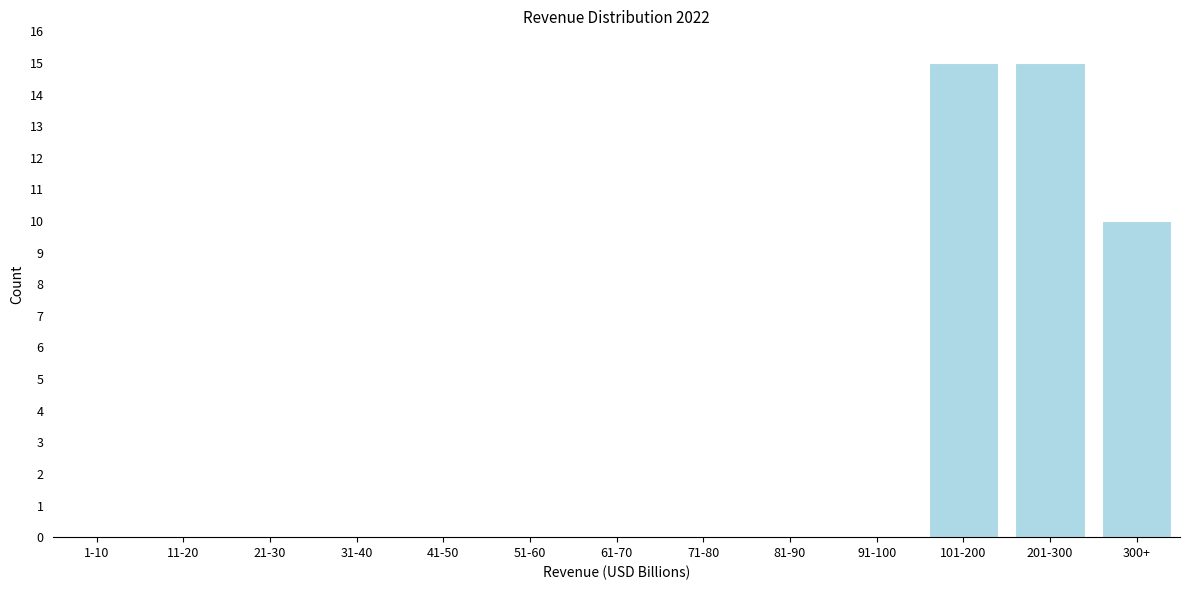

Reading left to right, extract all data points from this chart.

1-10=0	11-20=0	21-30=0	31-40=0	41-50=0	51-60=0	61-70=0	71-80=0	81-90=0	91-100=0	101-200=15	201-300=15	300+=10